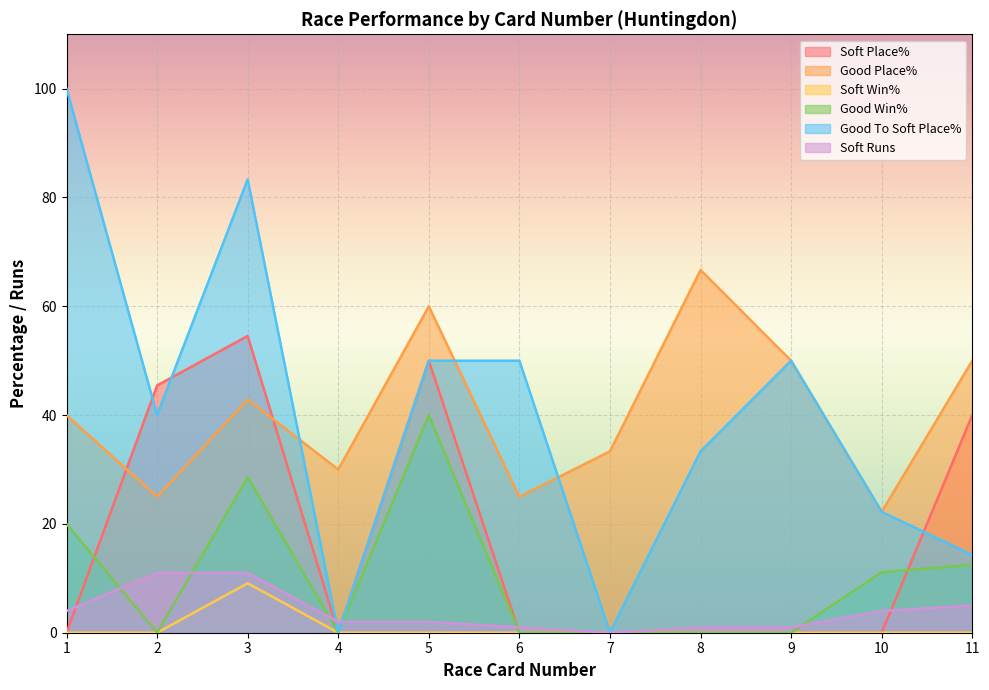

What is the difference between the Good Place% values at 5 and 11?

10.0